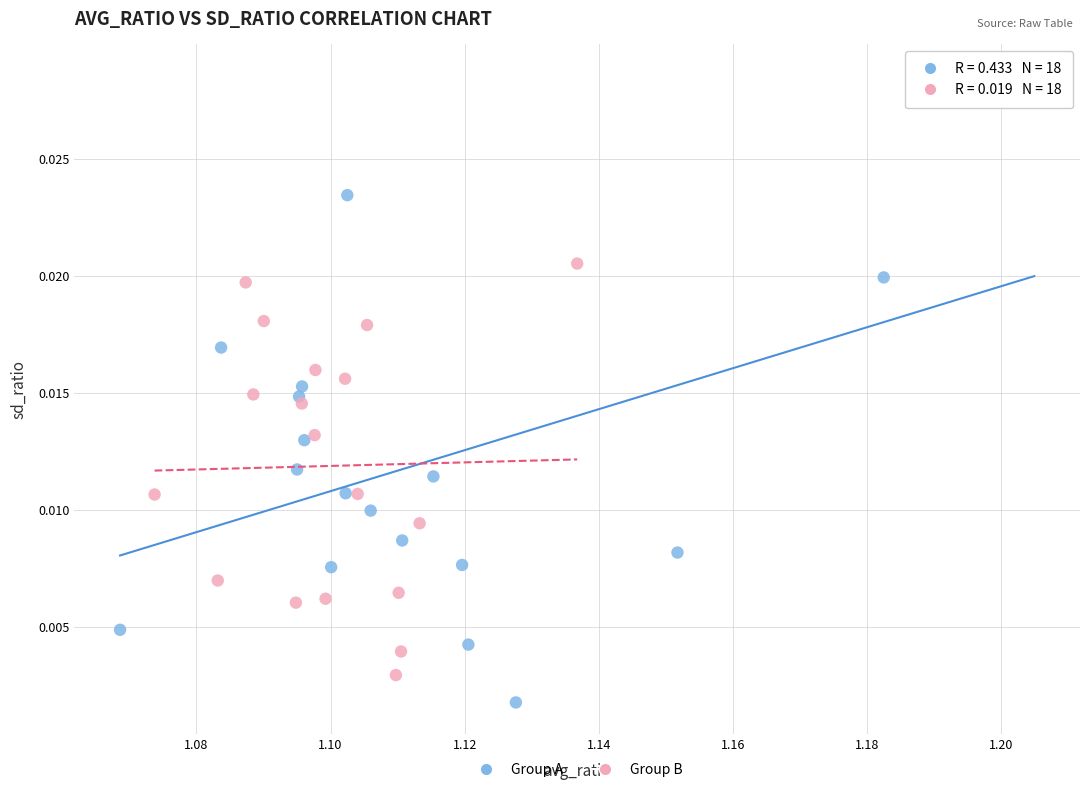

Which series contains the highest Y value?

Group A